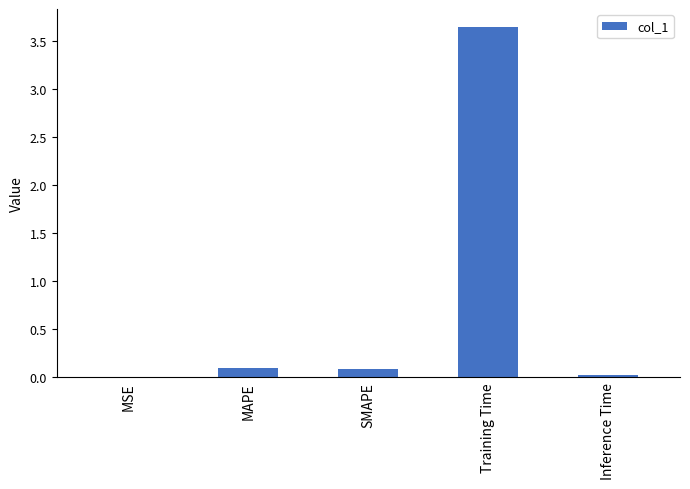

What is the sum of the values at Training Time and SMAPE?

3.7